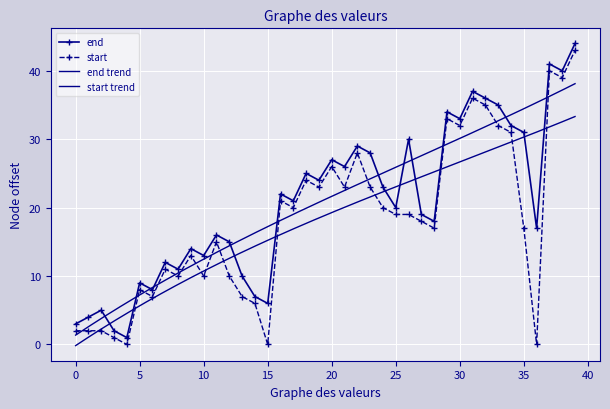

True or false: start and end intersect in this chart.

False